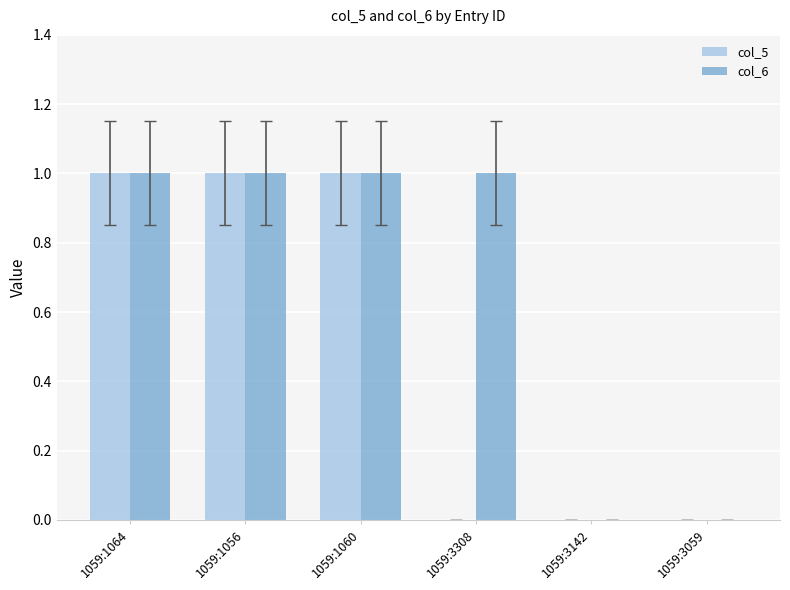

True or false: col_6 has a value of 2 at 1059:1060.

False